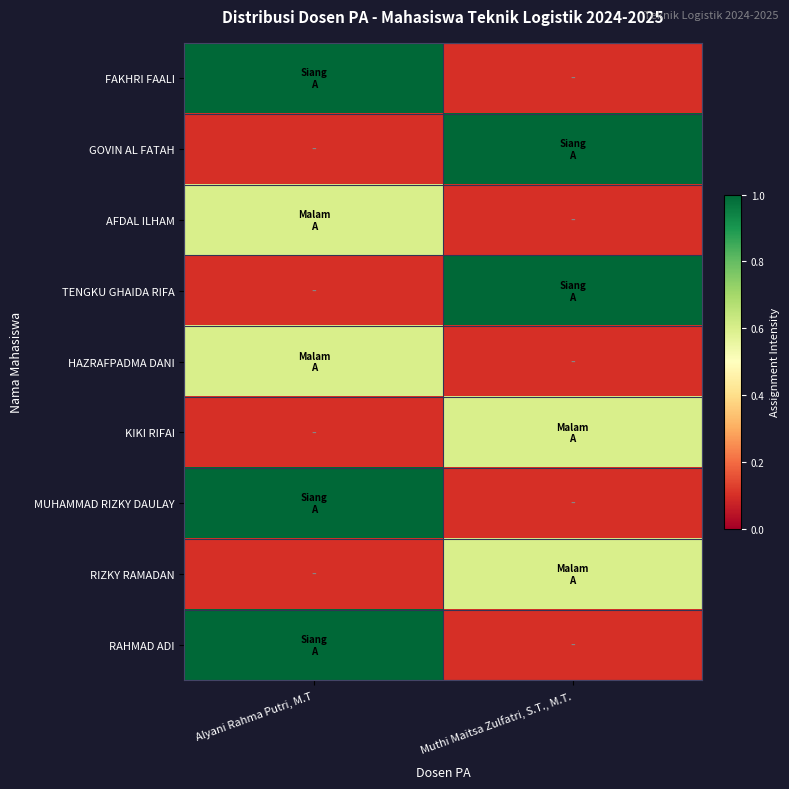

Which has a higher value, Muthi Maitsa Zulfatri, S.T., M.T. or Alyani Rahma Putri, M.T?

Alyani Rahma Putri, M.T